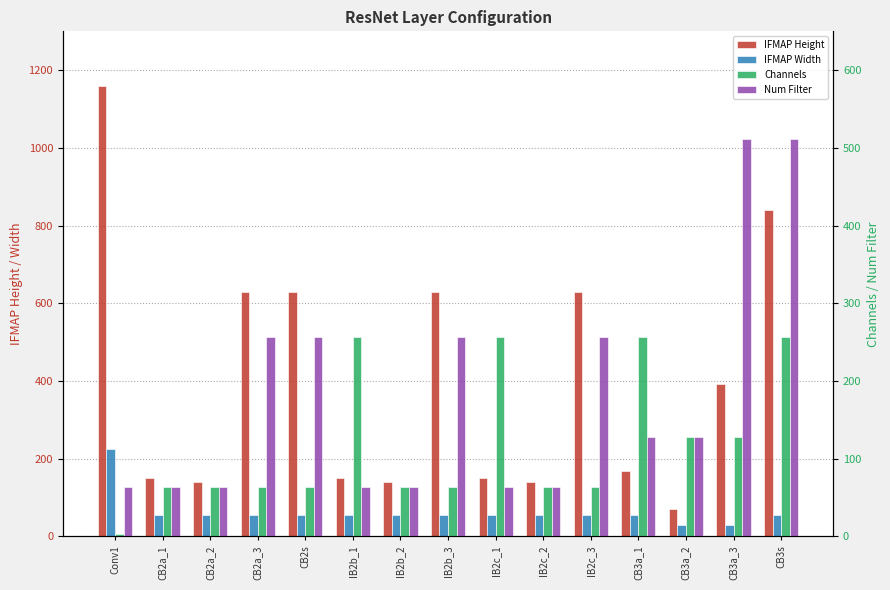

At which label is Channels closest to 129?

CB3a_2